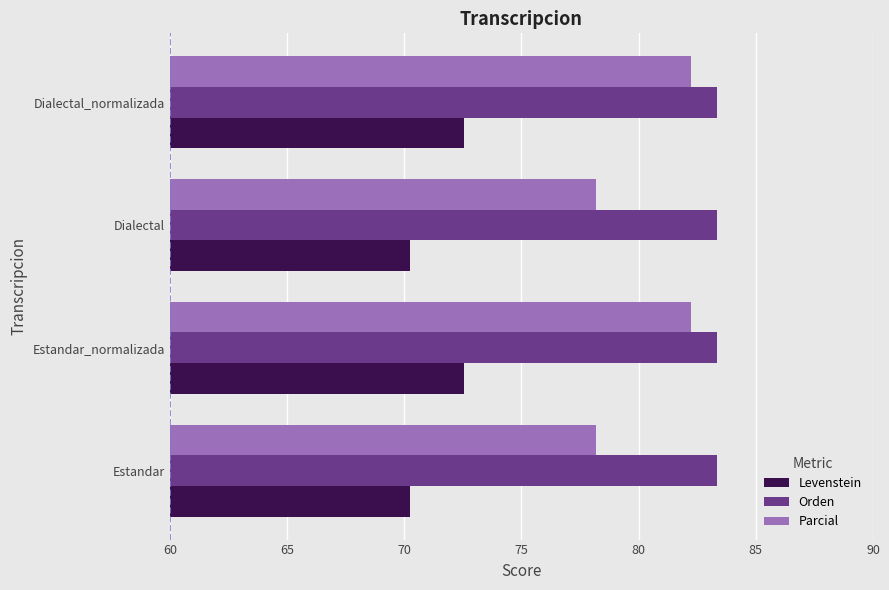

Which series has the widest spread of values?

Parcial